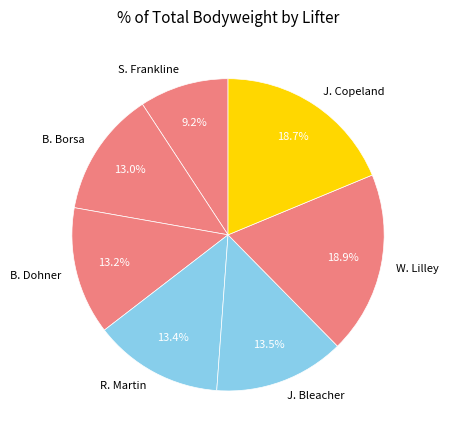

Is it true that B. Borsa is 13% of the pie?

True